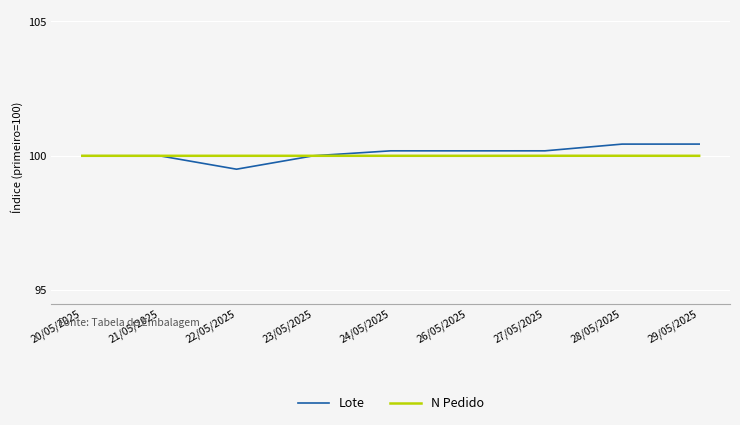

Is the value of N Pedido at 27/05/2025 greater than the value of Lote at 28/05/2025?

No